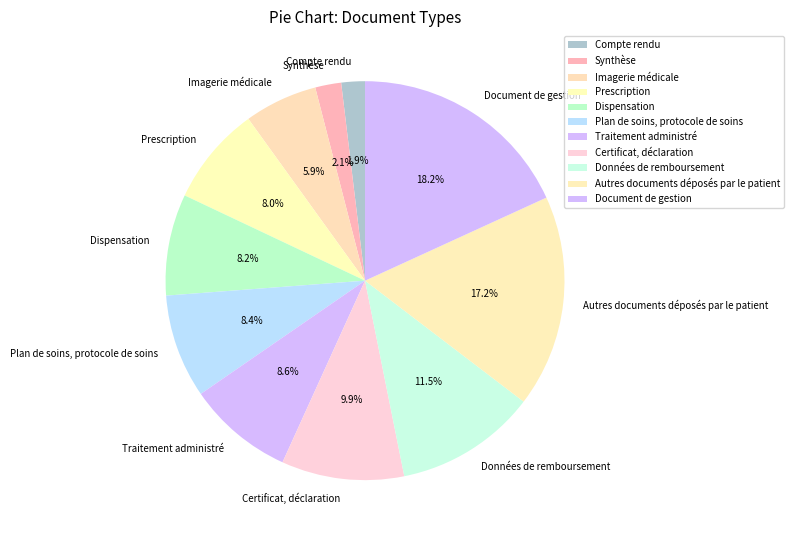

Combined, what portion of the pie is Données de remboursement and Traitement administré?

20.1%